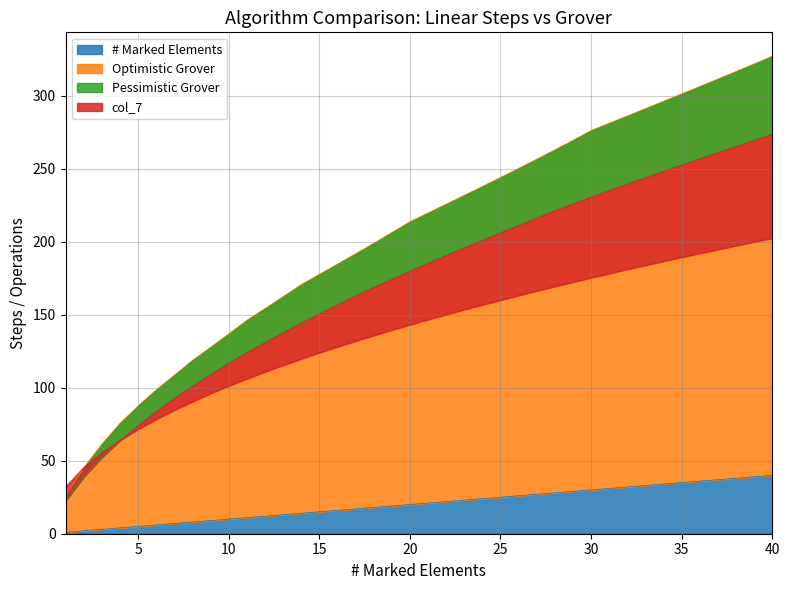

True or false: # Marked Elements has more than 2 points higher than both neighbors.

False